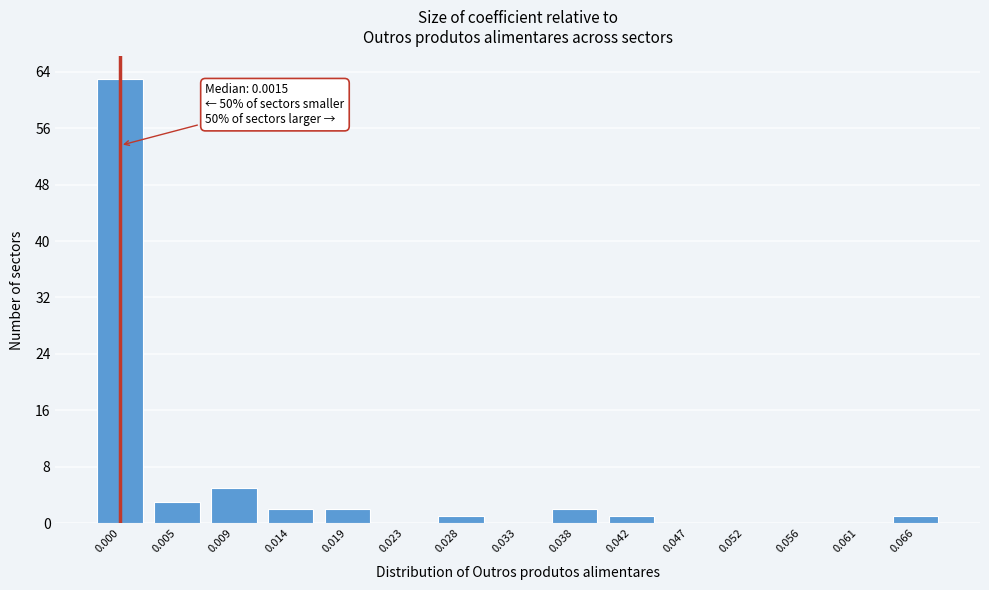

Reading left to right, extract all data points from this chart.

0.000=63	0.005=3	0.009=5	0.014=2	0.019=2	0.023=0	0.028=1	0.033=0	0.038=2	0.042=1	0.047=0	0.052=0	0.056=0	0.061=0	0.066=1